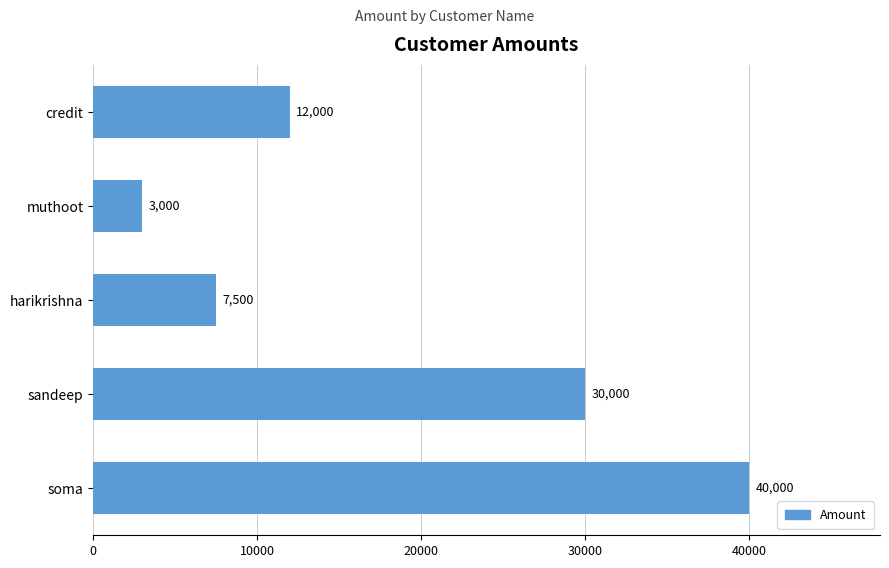

Is it true that the value at sandeep is 47420?

False